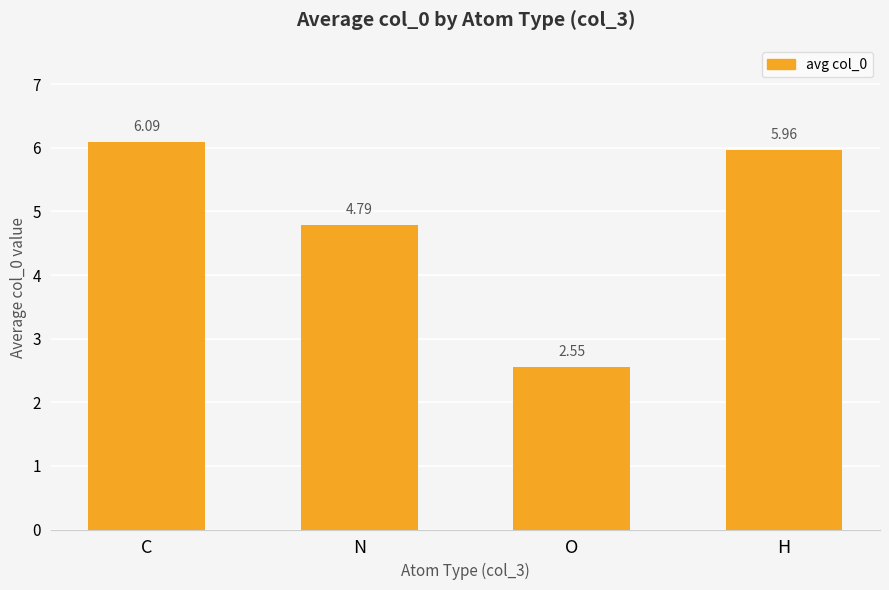

What is the value of the 1st bar from the left?

6.1